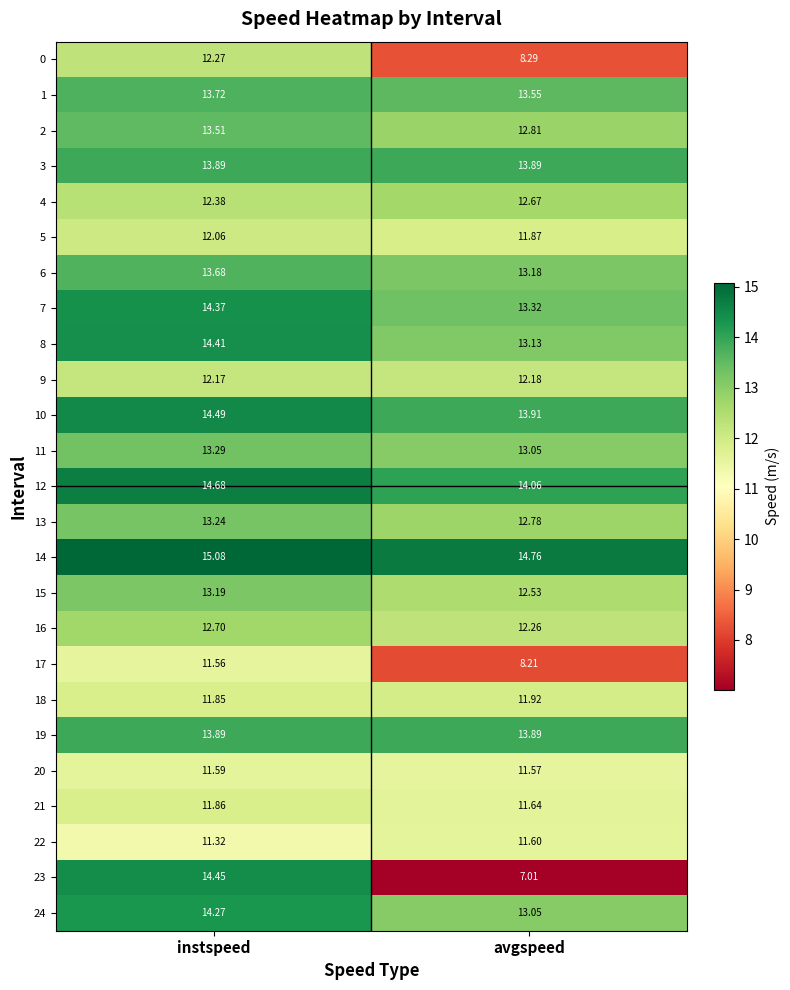

How many values in the 14 series exceed 15?

1